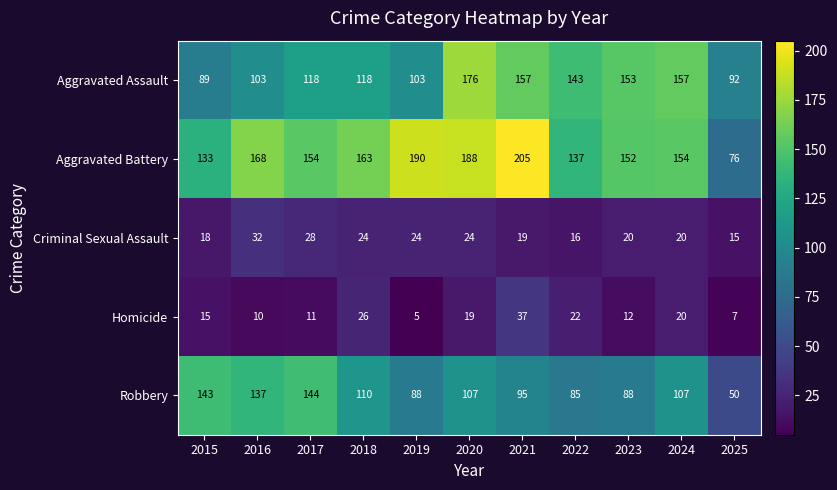

Which series has the widest spread of values?

Aggravated Battery